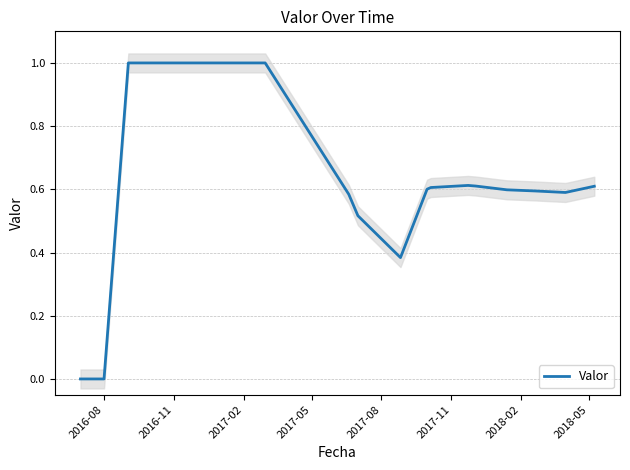

How many data points does each series have?

15